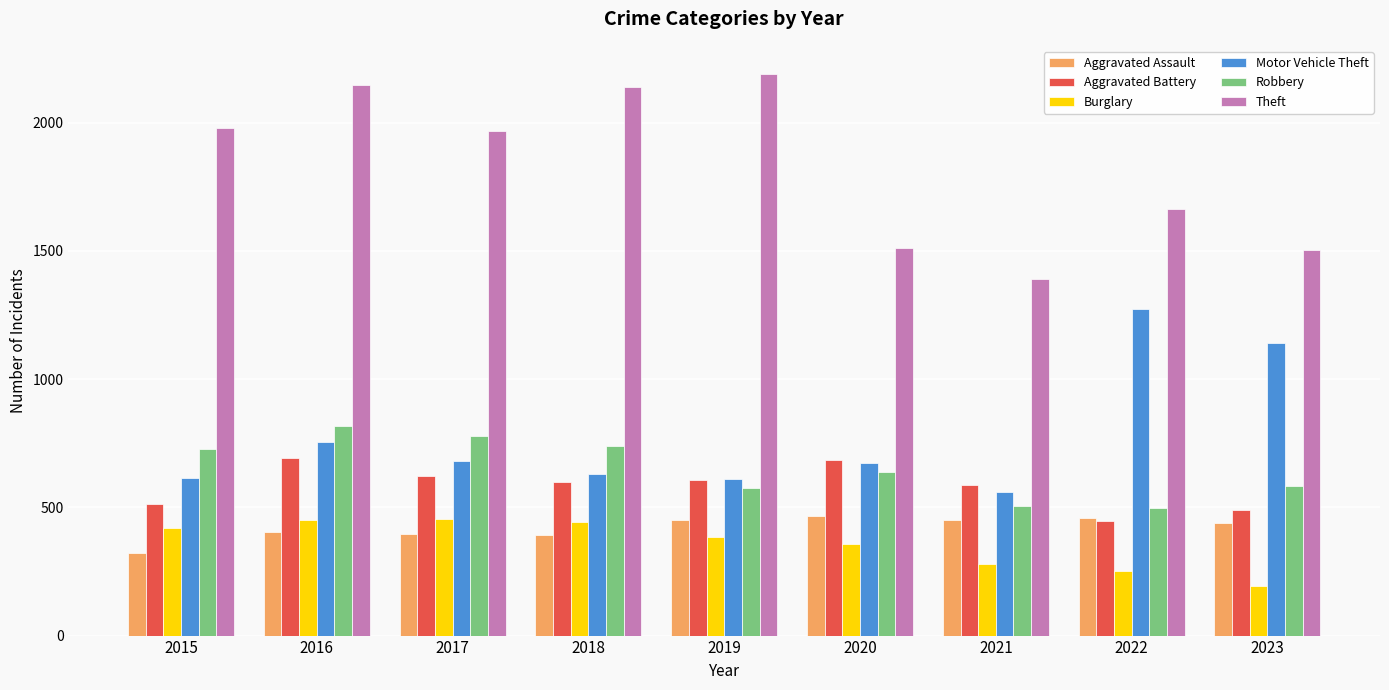

What is the lowest value of the Aggravated Battery series?

446